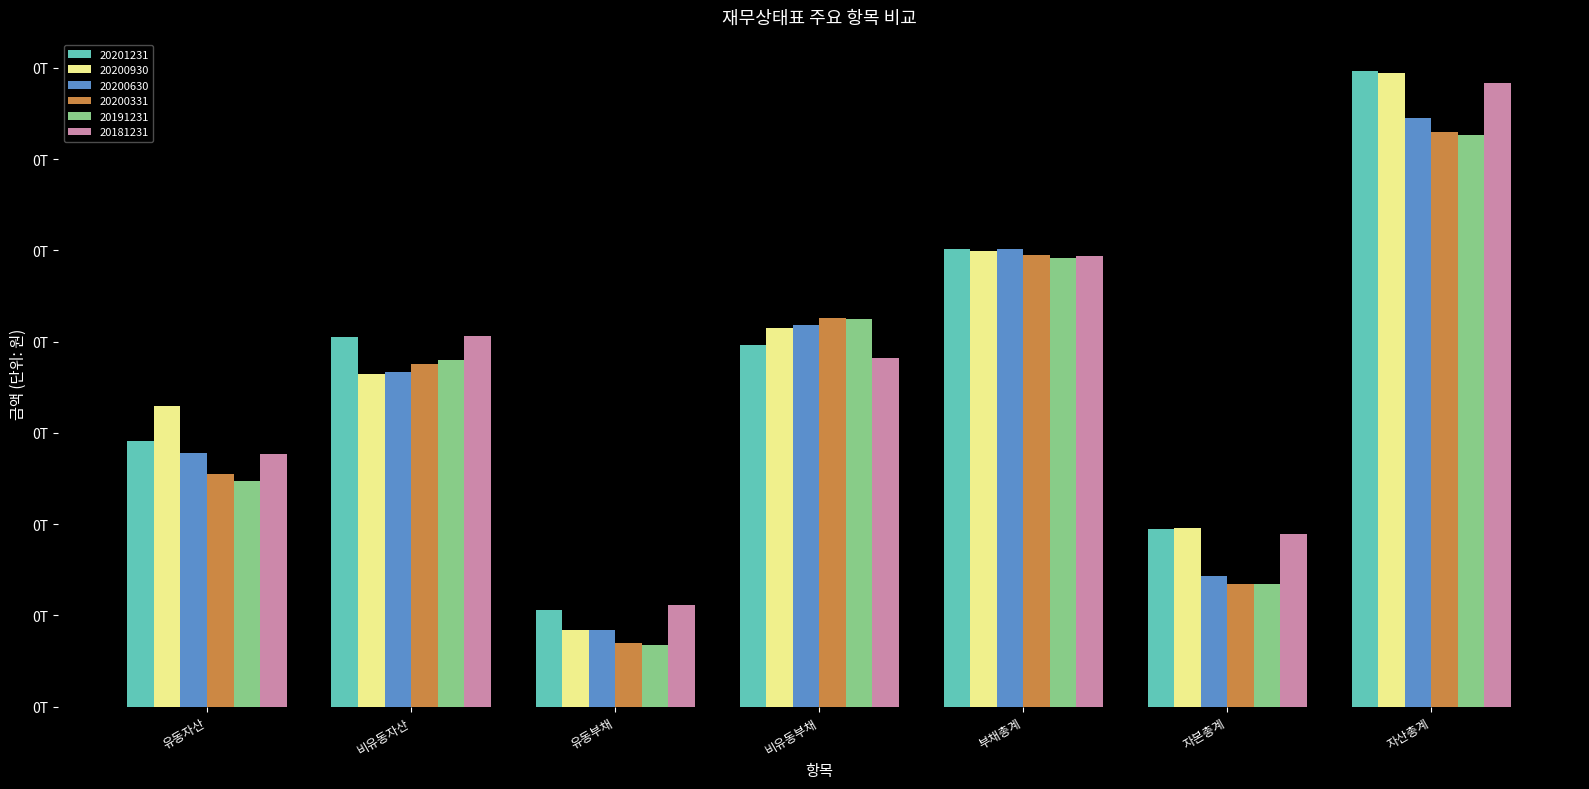

What is the sum of the 20200930 values at 자산총계 and 유동자산?

512296174420